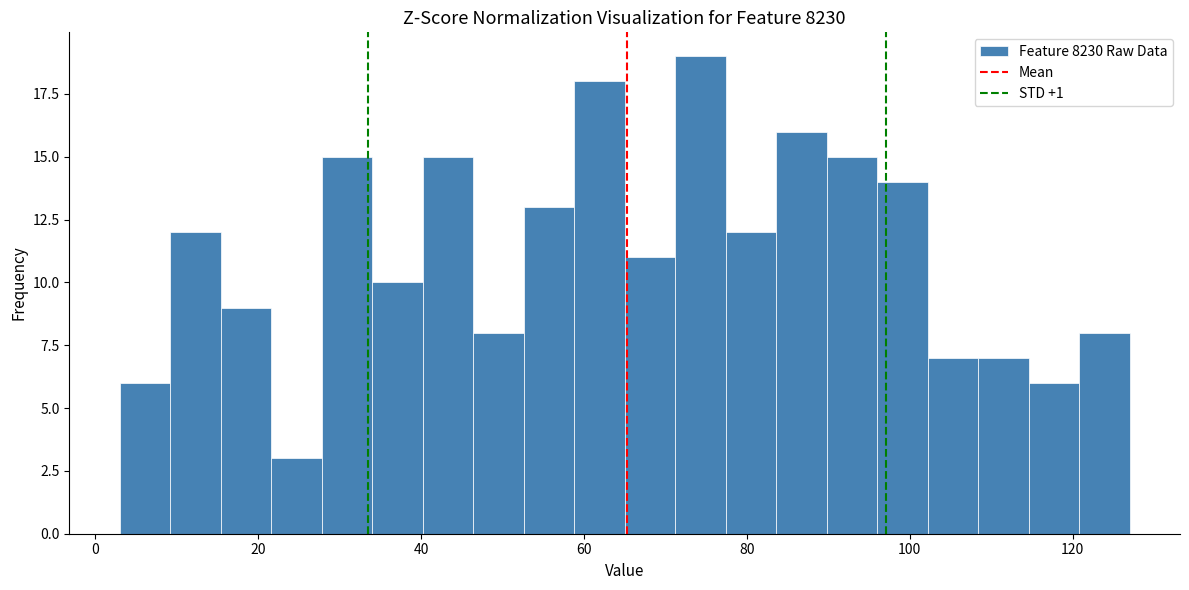

Around what value on the x-axis is the tallest bar? Give the approximate position of its centre, as read against the axis.

74